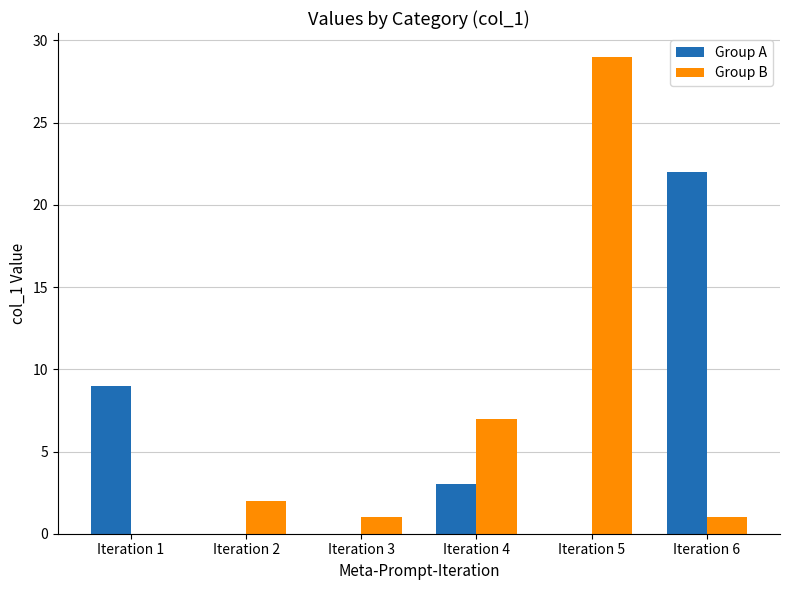

What is the sum of the Group B values at Iteration 3 and Iteration 2?

3